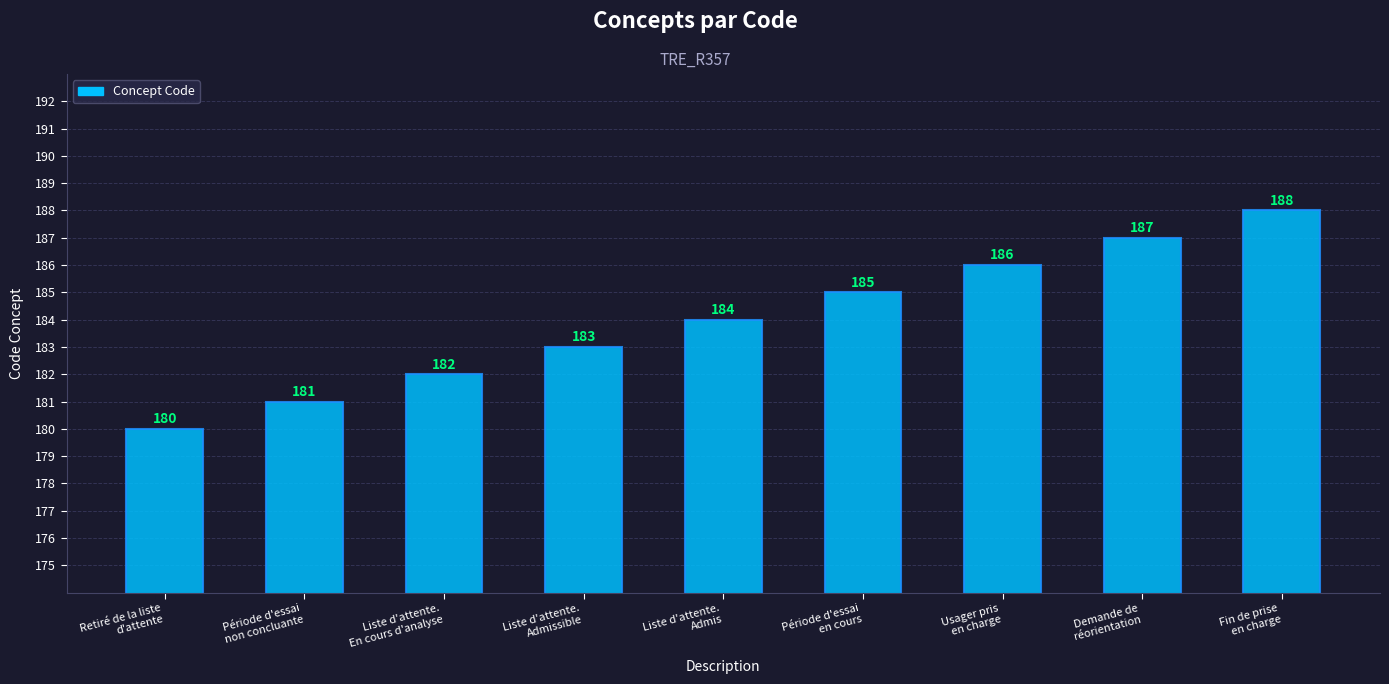

At which label is the value closest to 184?

Liste d'attente.
Admis